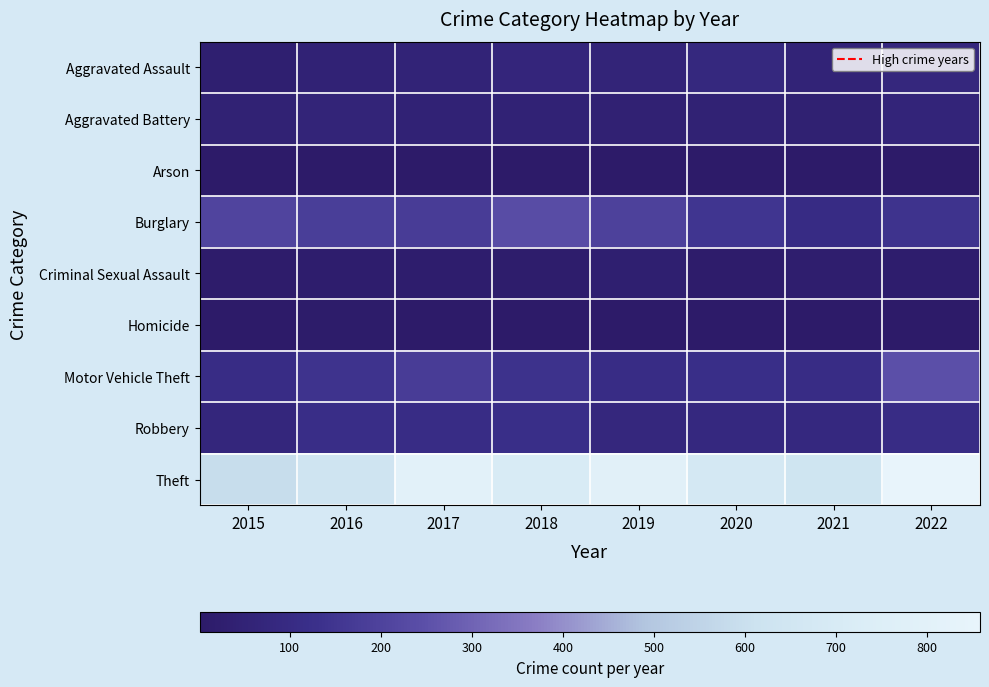

What is the difference between the highest and lowest values at 2018?

704